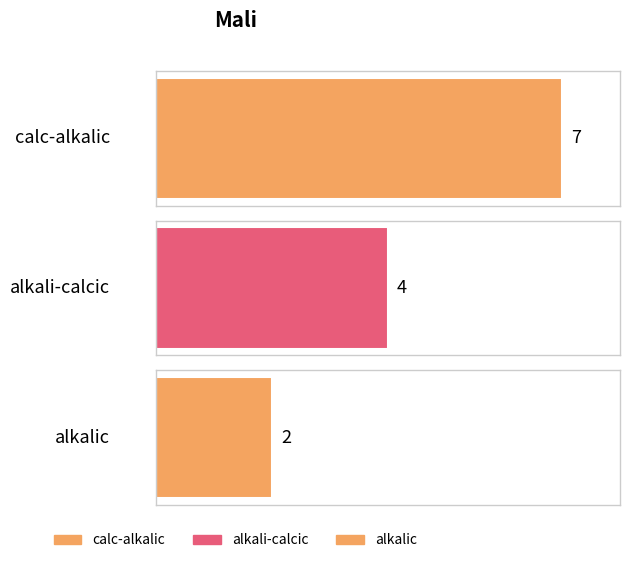

Which label corresponds to the smallest value in the chart?

alkalic